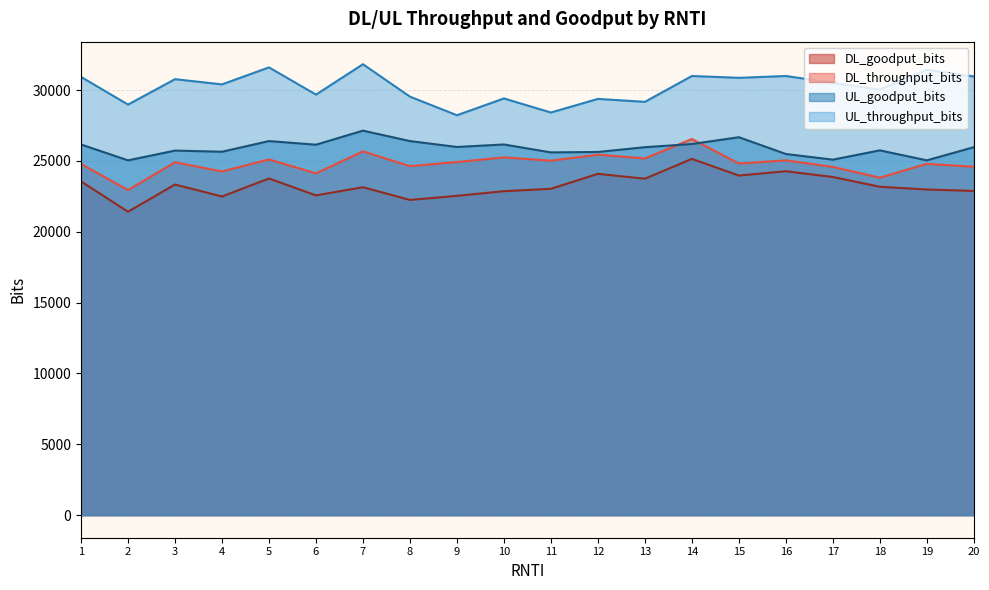

Where does the UL_goodput_bits series first go above 25968?

1